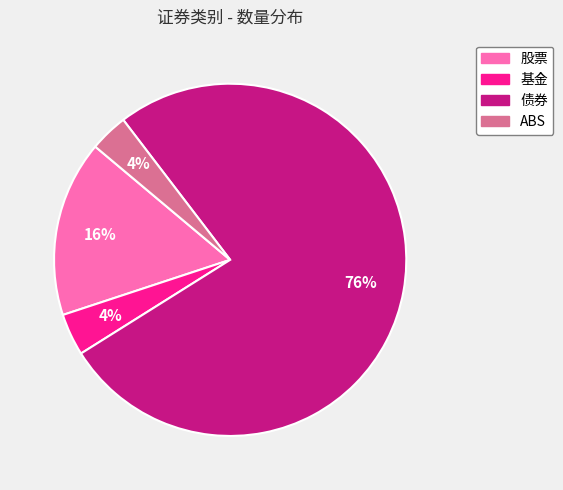

Does any single category account for the majority?

Yes